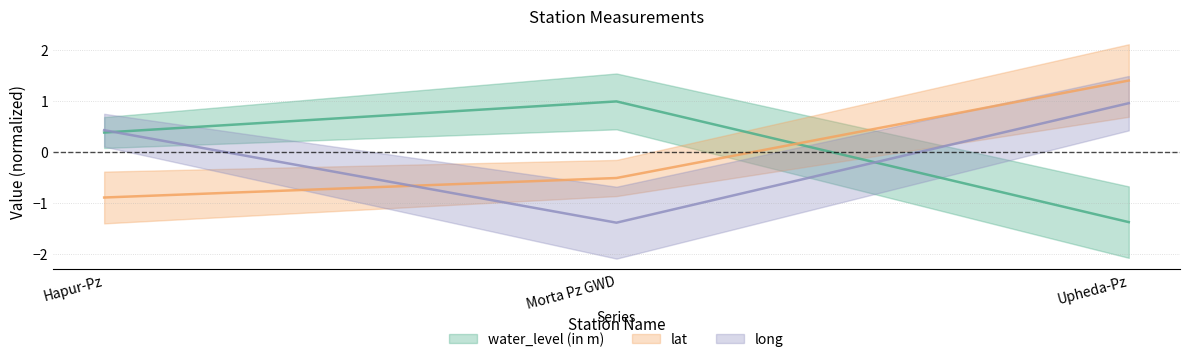

At how many categories does at least one series exceed 0?

3